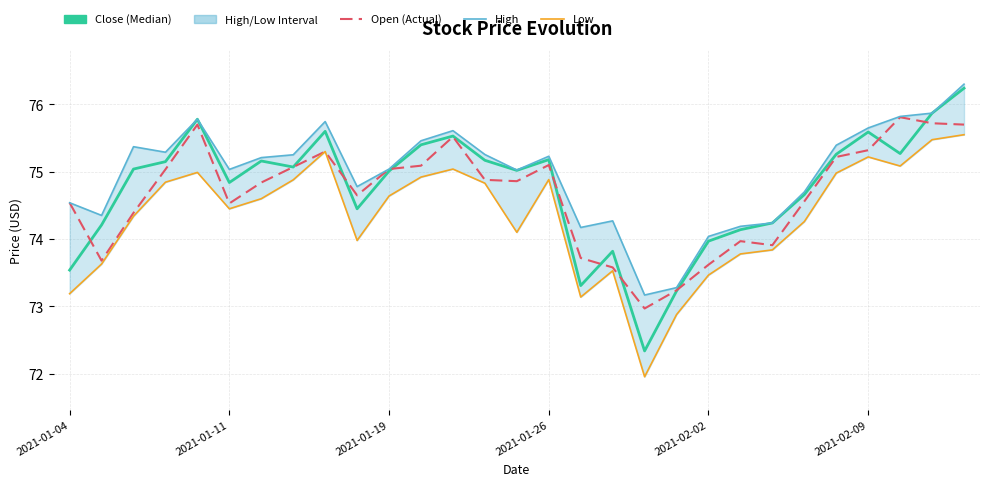

What is the smallest value displayed?

72.0